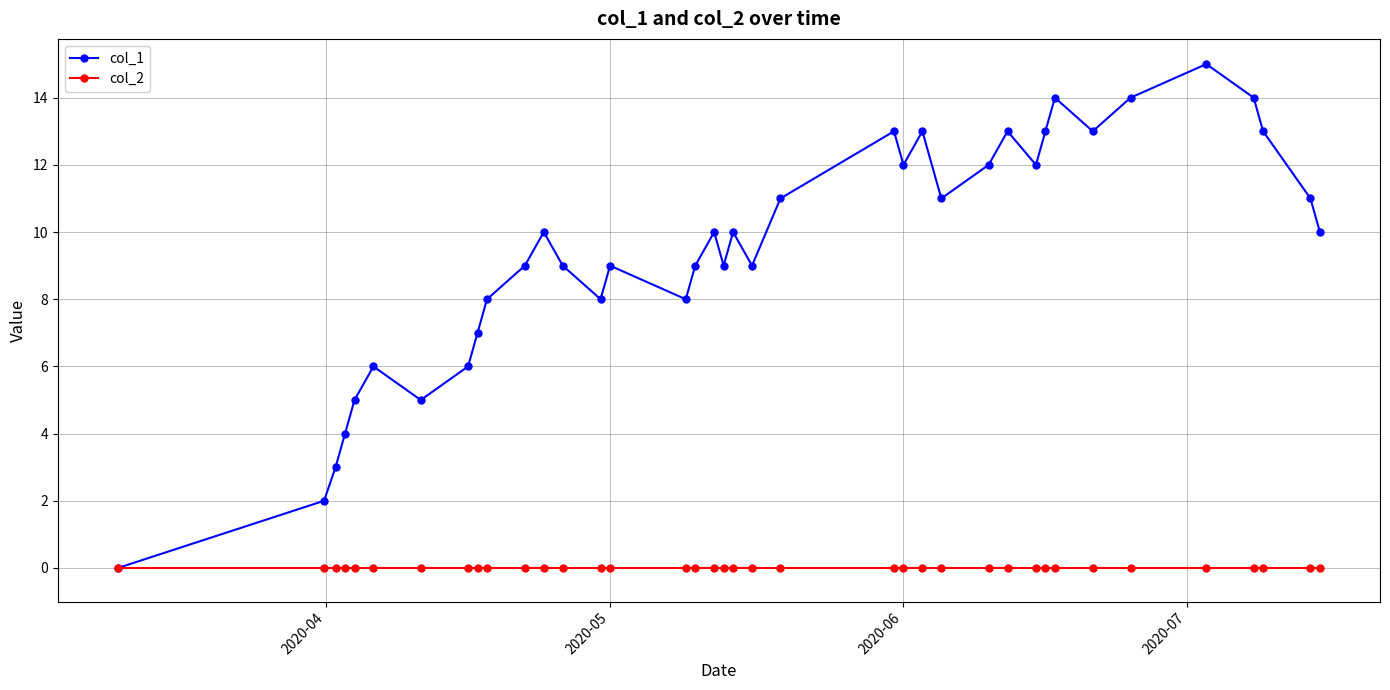

What is the greatest value displayed?

15